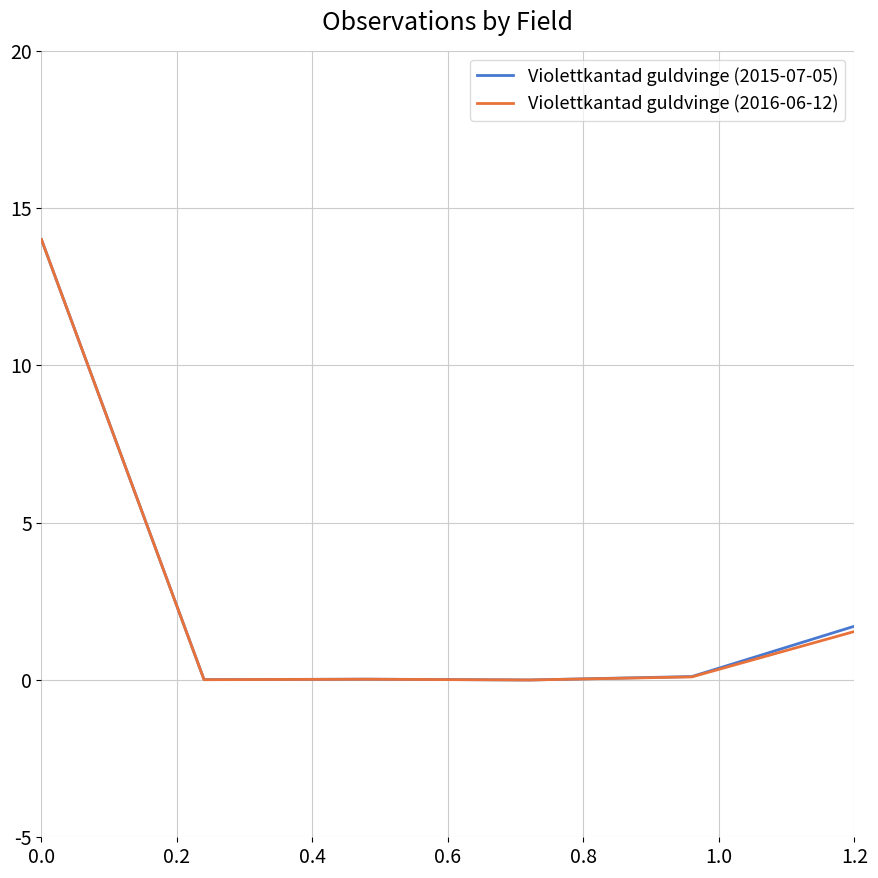

Which series has the widest spread of values?

Violettkantad guldvinge (2016-06-12)